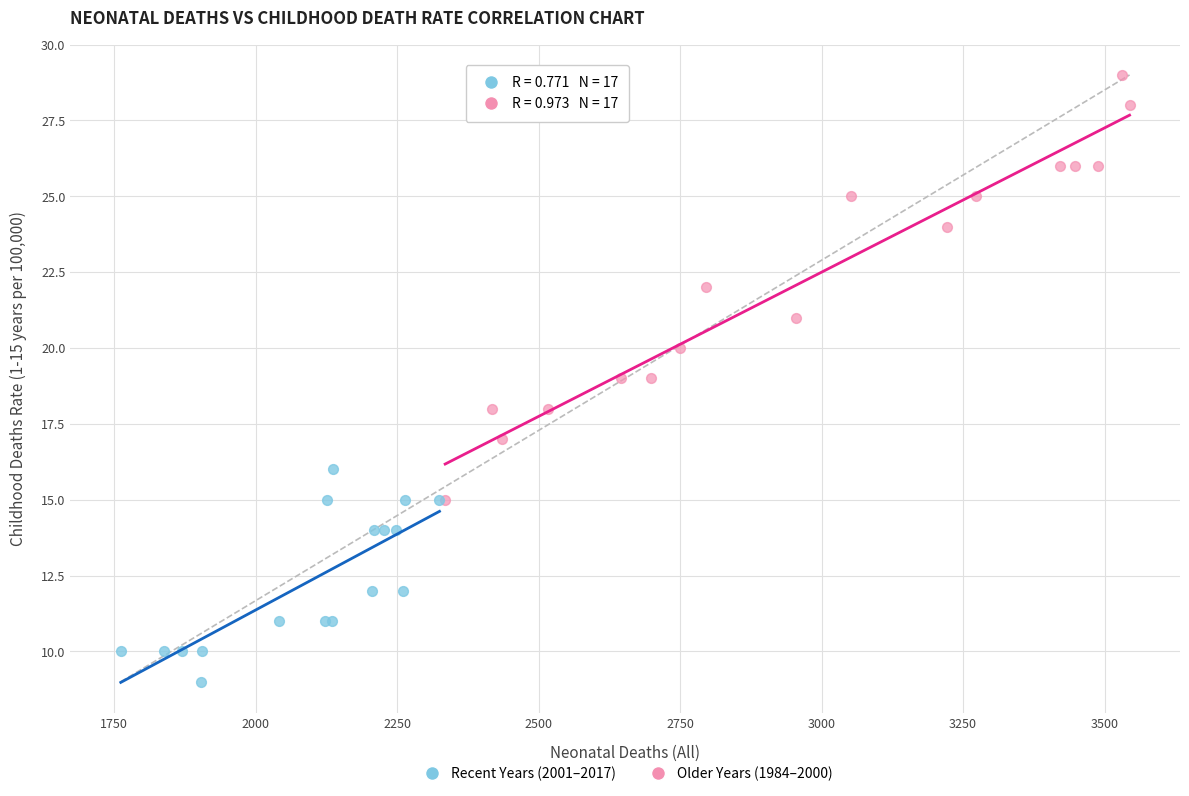

Which series reaches the maximum Y coordinate?

Older Years (1984–2000)